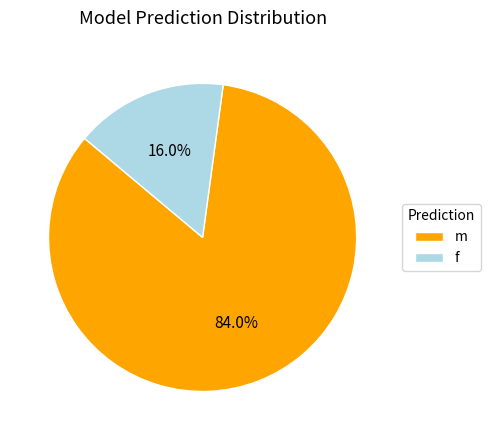

To the nearest percent, what portion does f represent?

16%